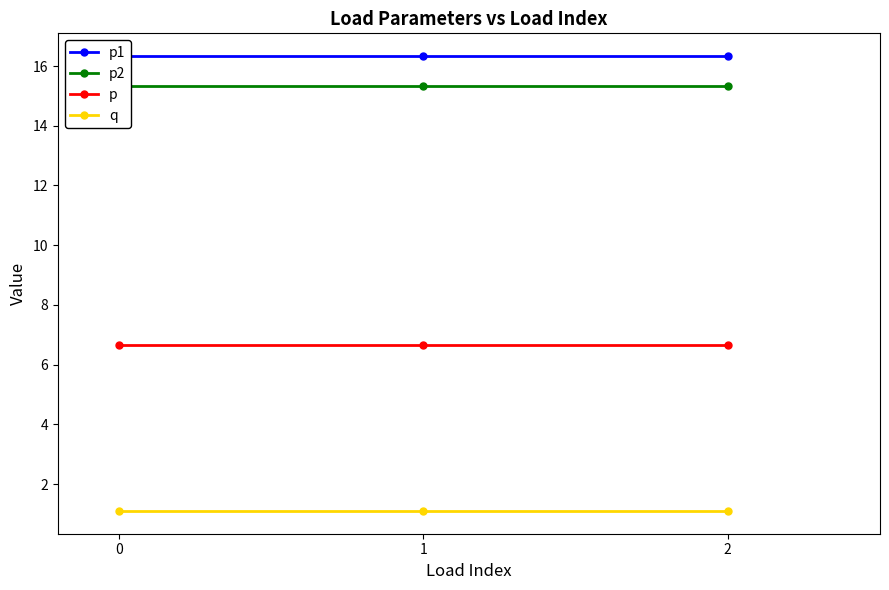

Which series has the largest total across all categories?

p1